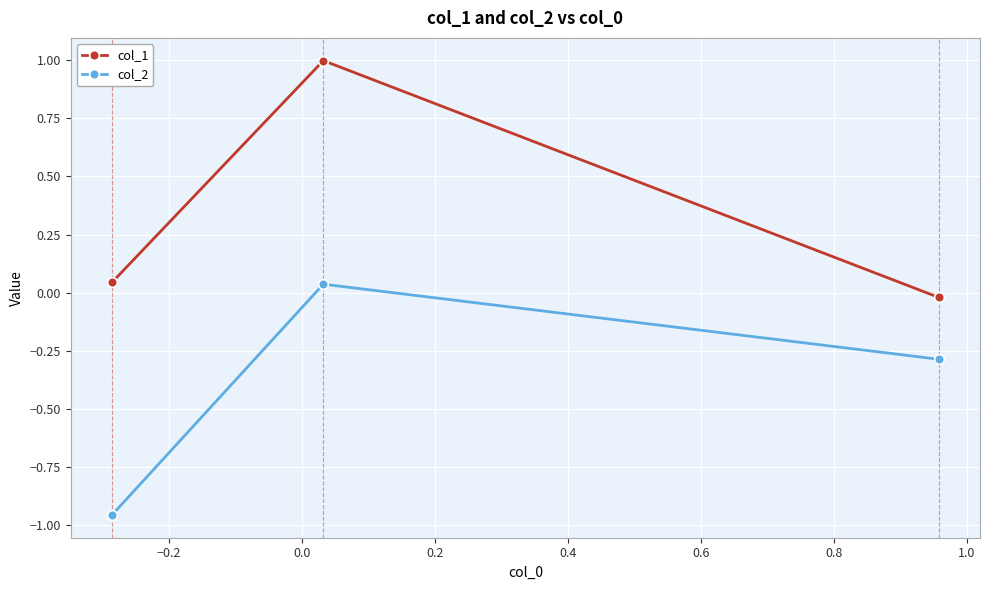

What is the average value of the col_1 series?

0.3